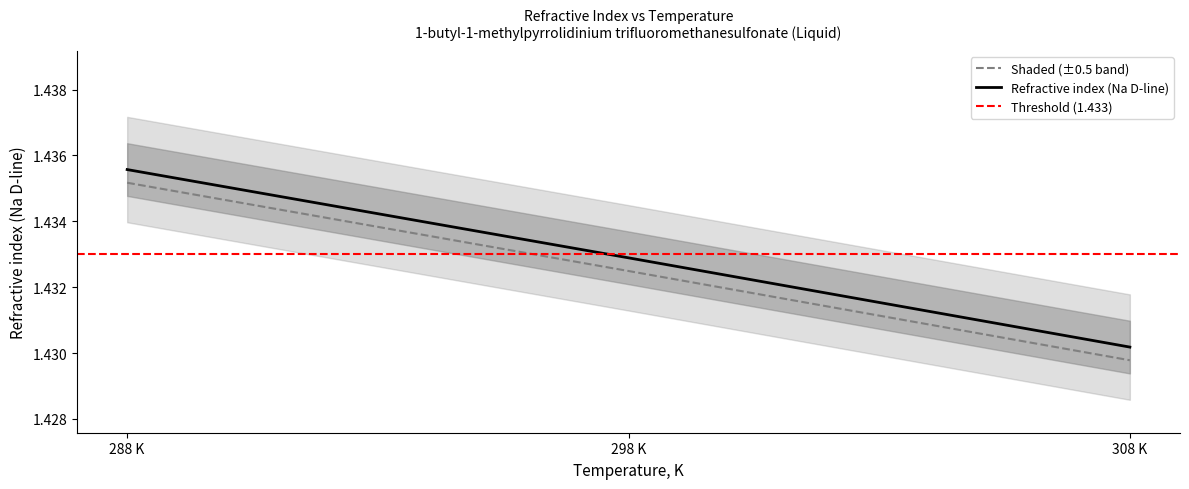

How many lines are shown in the chart?

1